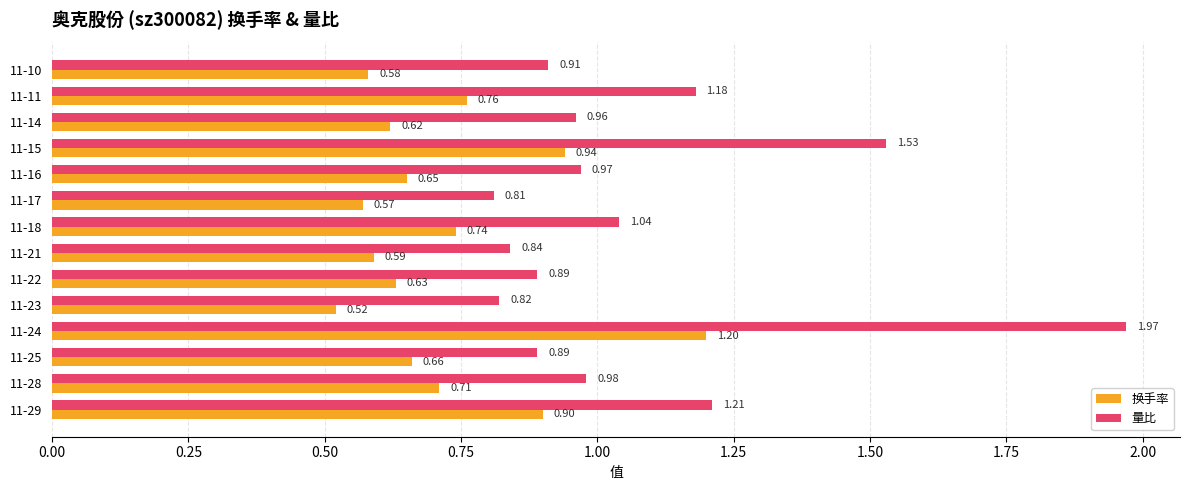

Which category has the highest value in the 换手率 series?

11-24